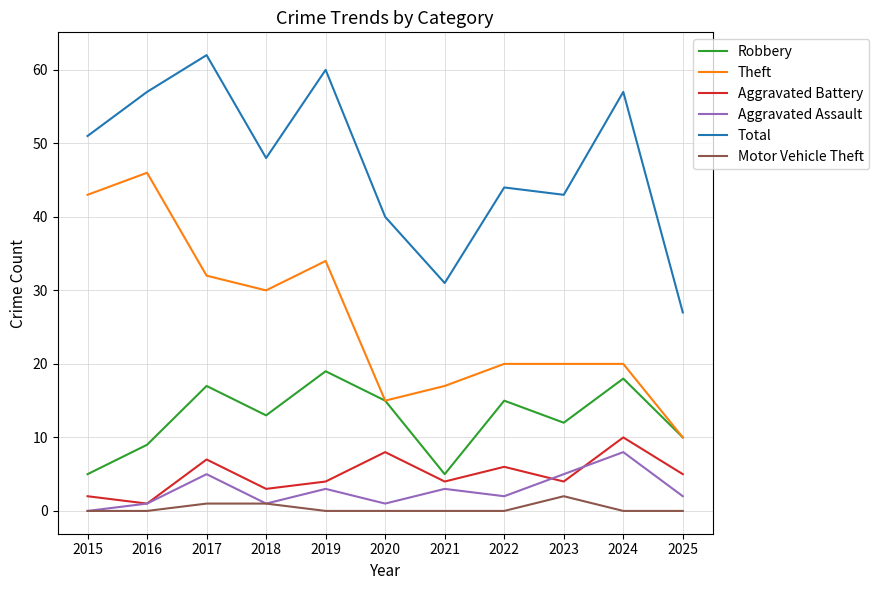

What is the difference between the Aggravated Battery values at 2017 and 2025?

2